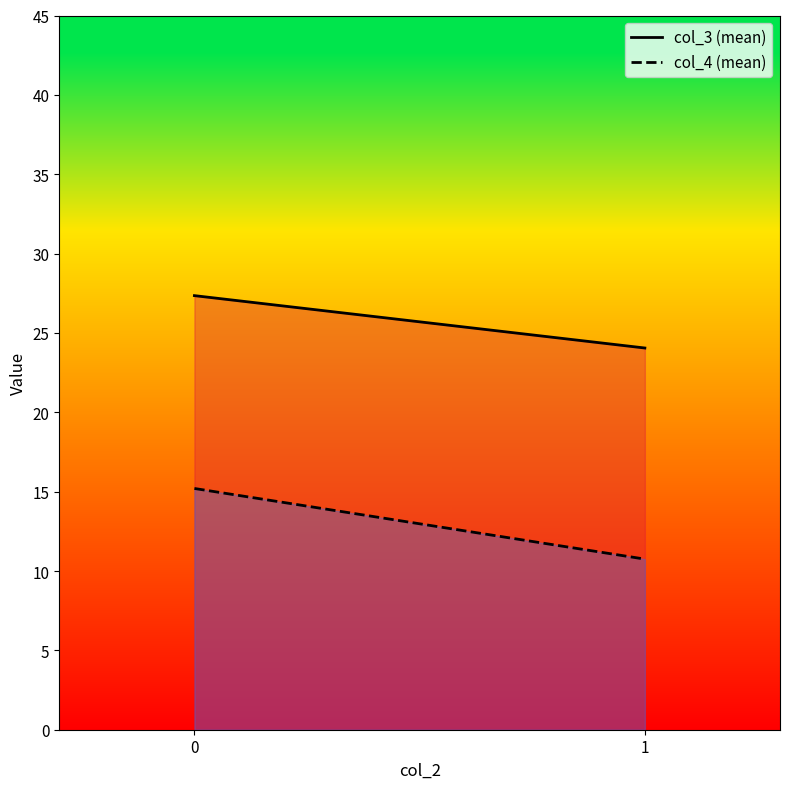

True or false: col_3 has a value of 7.7 at 0.

False